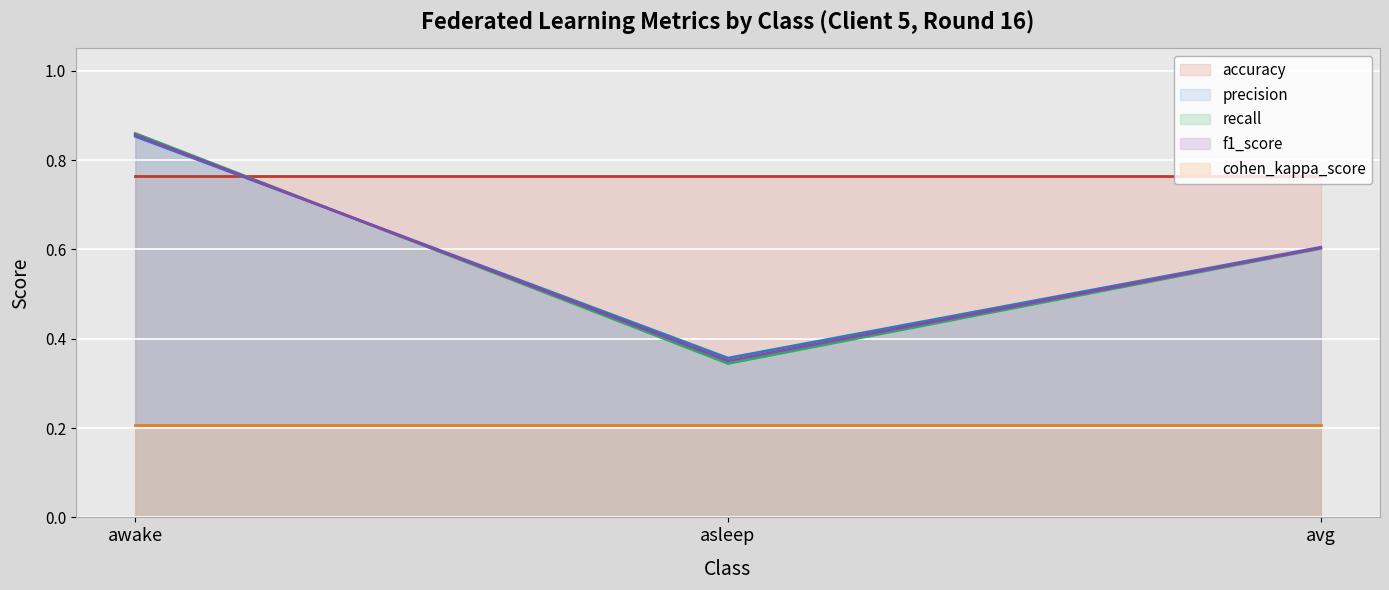

Between awake and avg, which is larger?

awake